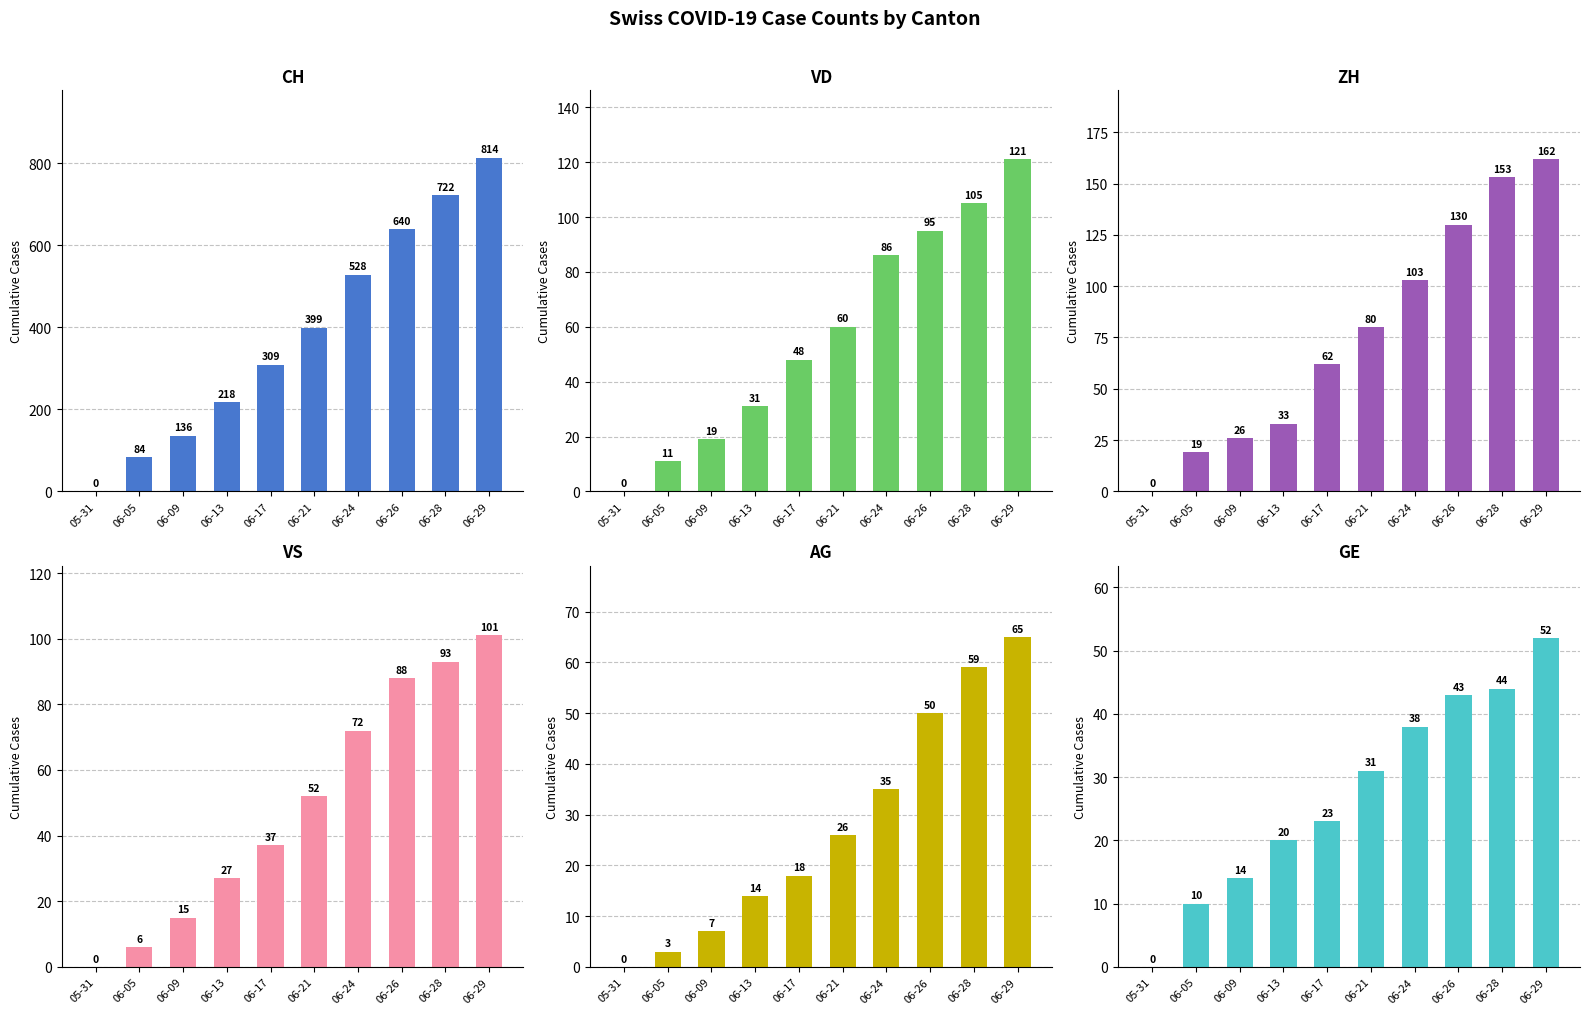

At how many categories does at least one series exceed 594?

3